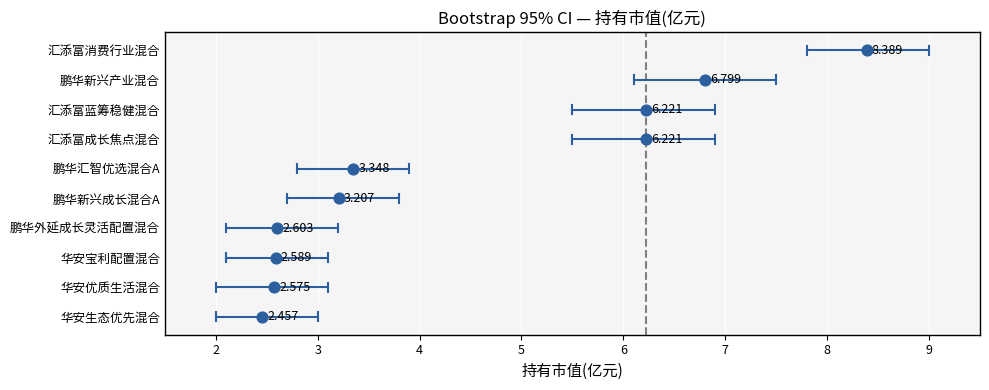

At which category is the sum across all series the highest?

汇添富消费行业混合